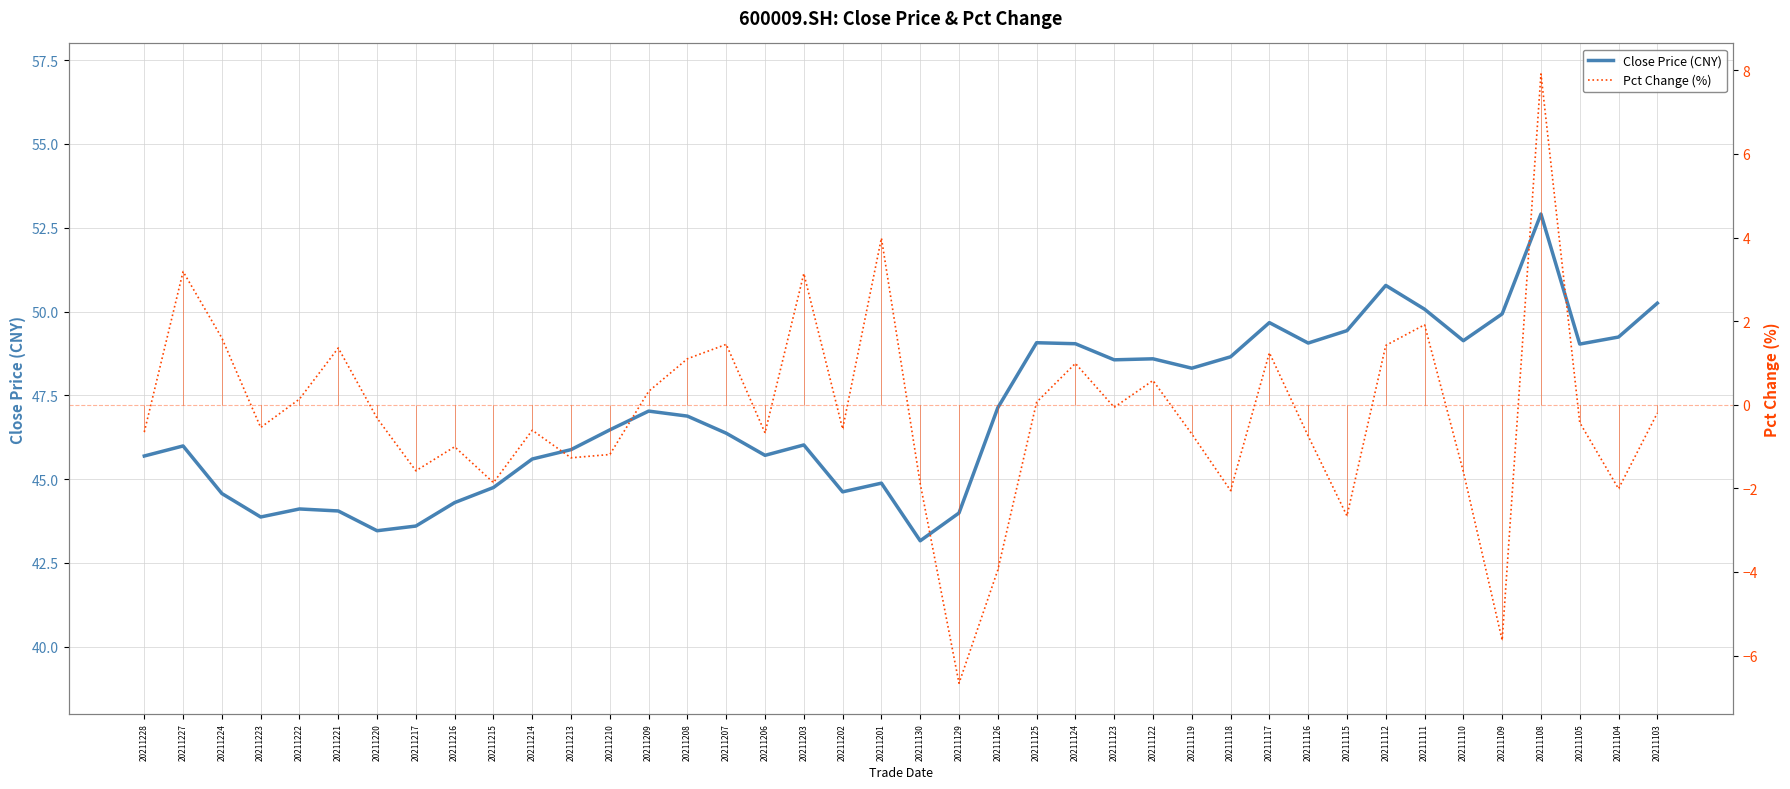

What is the average value of the Close Price (CNY) series?

47.0